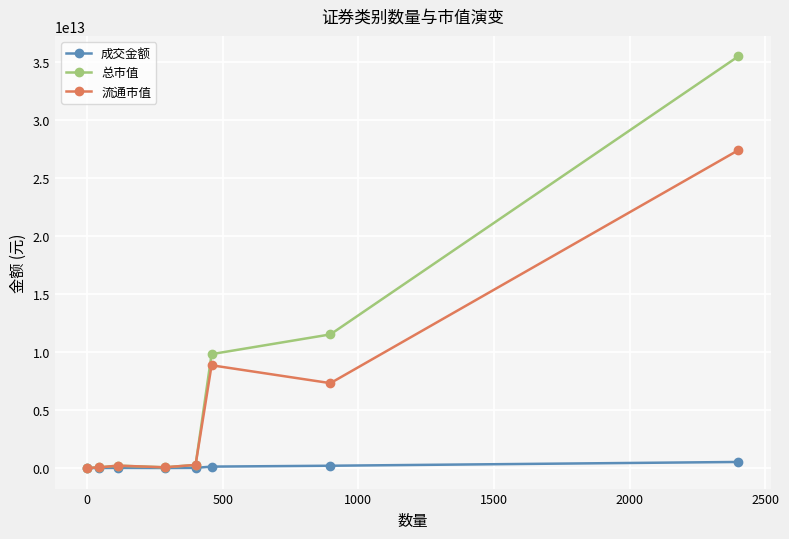

True or false: 成交金额 has more than 0 points higher than both neighbors.

True